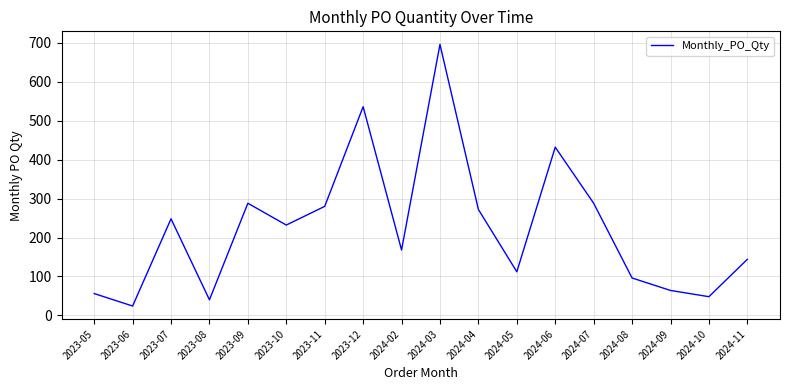

What is the difference between the values at 2024-04 and 2023-12?

264